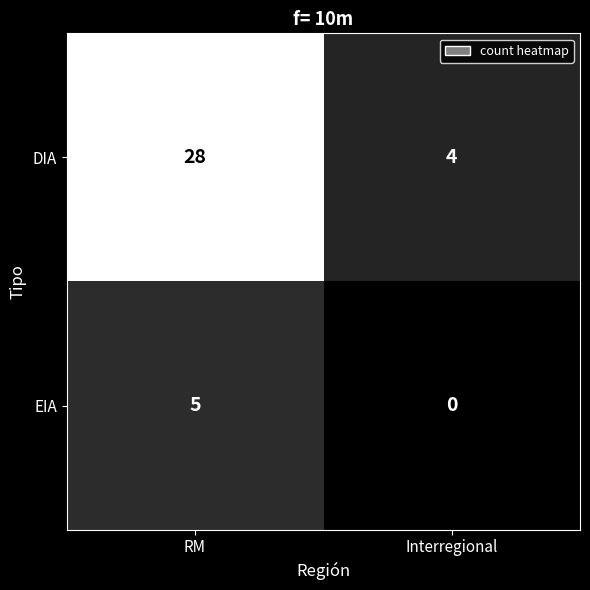

What is the sum of all EIA values?

5